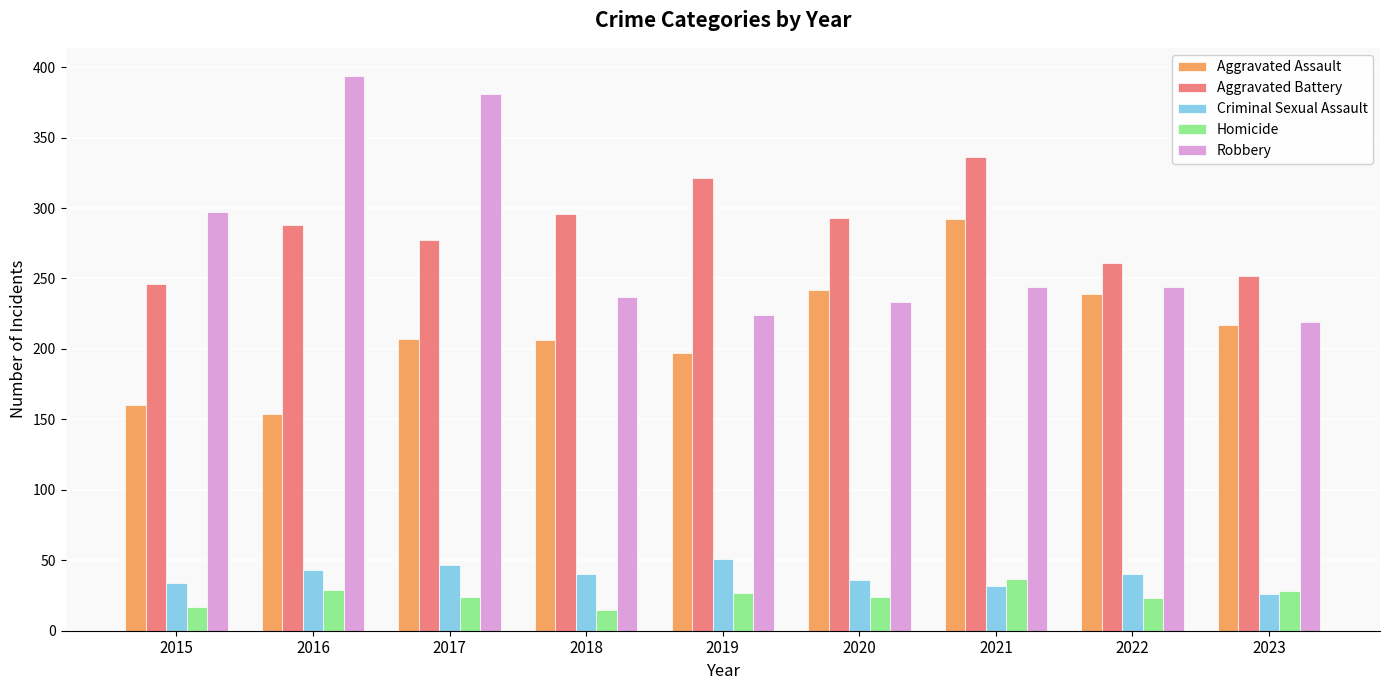

Are the bars grouped side by side (vs. stacked)?

Yes